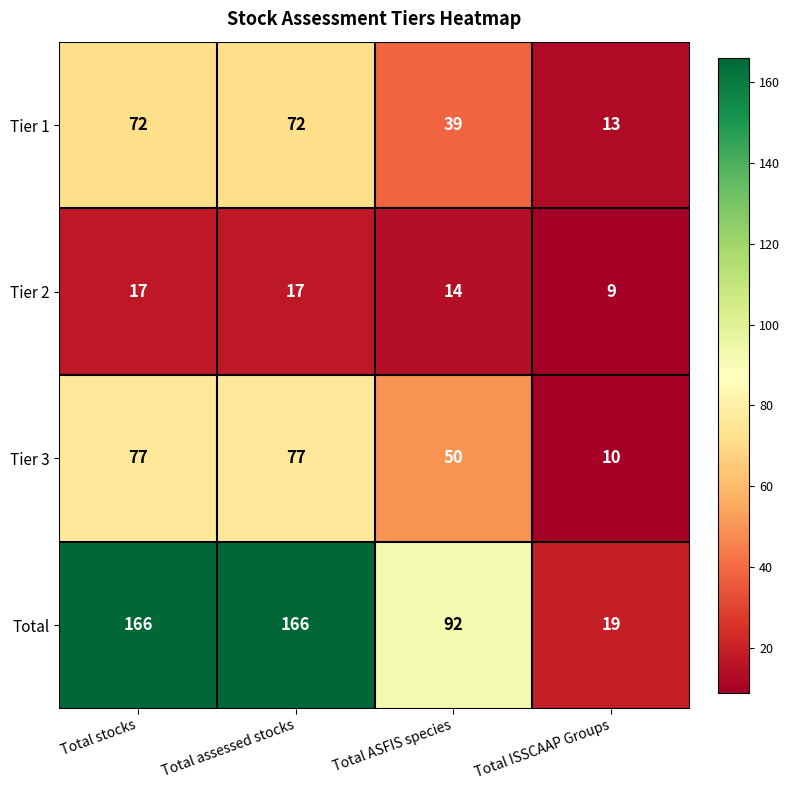

At which label is Total closest to 92?

Total ASFIS species